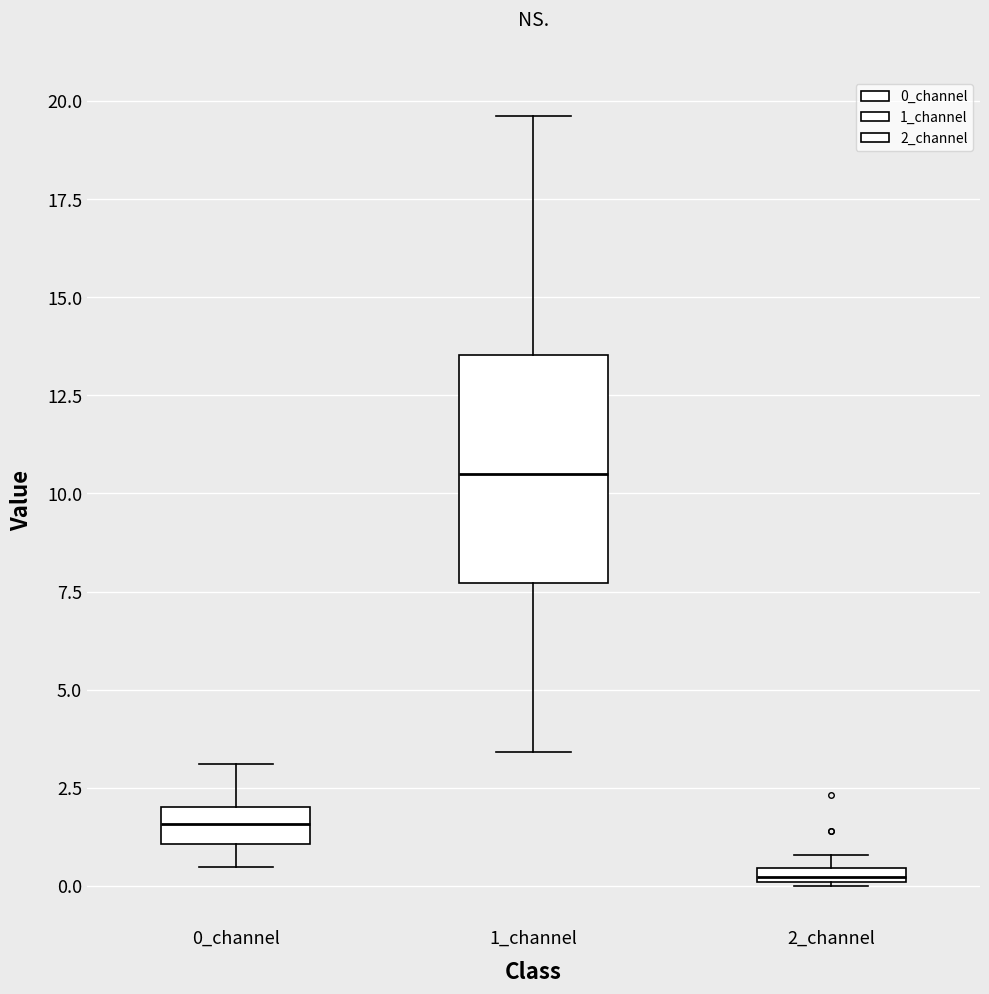

Where is the lower edge of the box for 2_channel on the y-axis? The values are not printed on the chart, so give them approximately, as read against the axis.

0.0